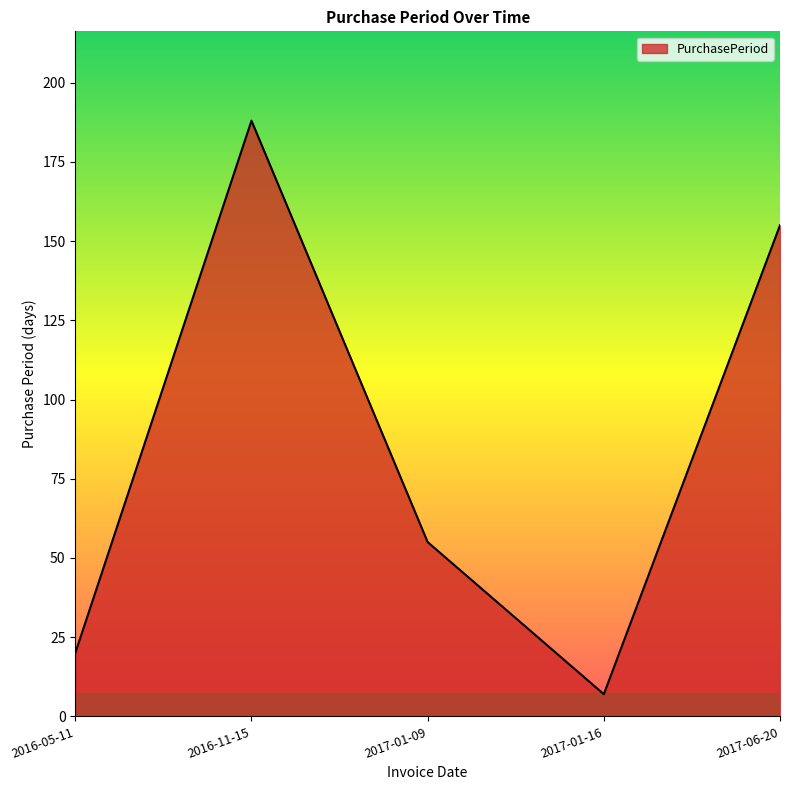

List the labels in order of value, smallest first.

2017-01-16, 2016-05-11, 2017-01-09, 2017-06-20, 2016-11-15